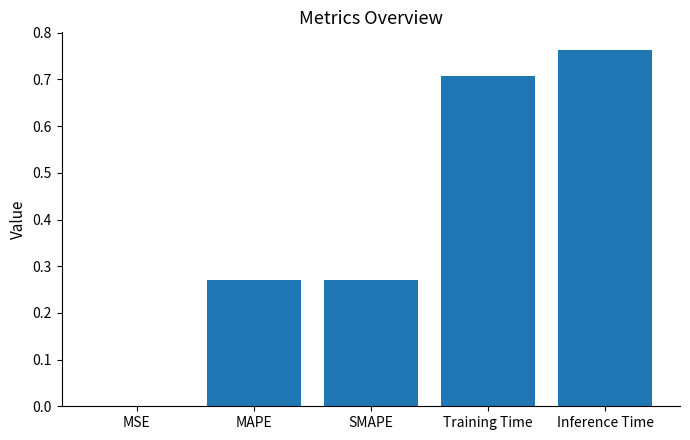

Between MSE and SMAPE, which is larger?

SMAPE